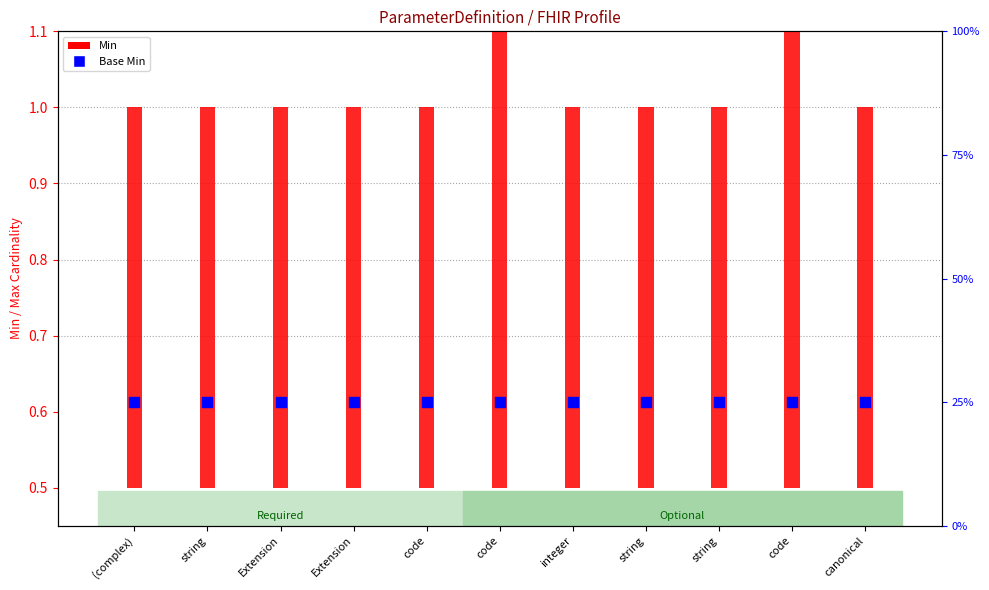

Is the value of Min at string greater than the value of Base Min at canonical?

No